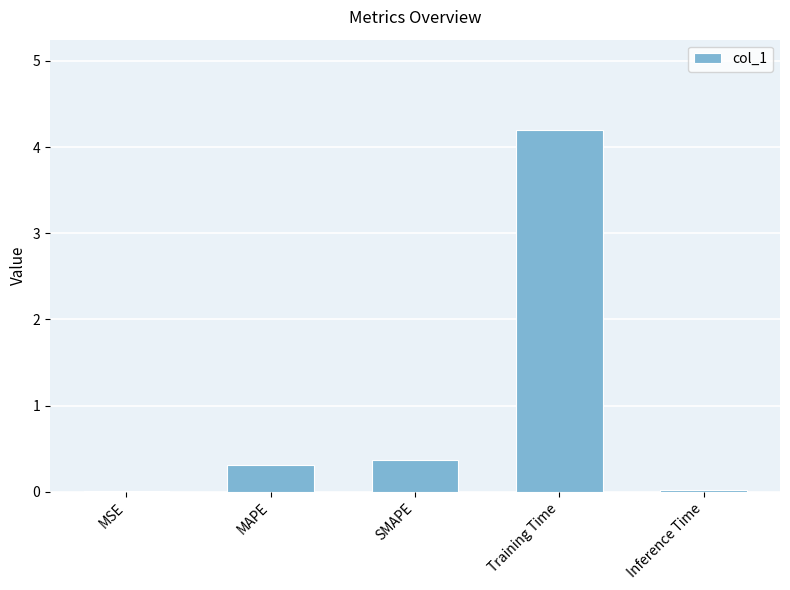

The value at SMAPE is 0.4. True or false?

True